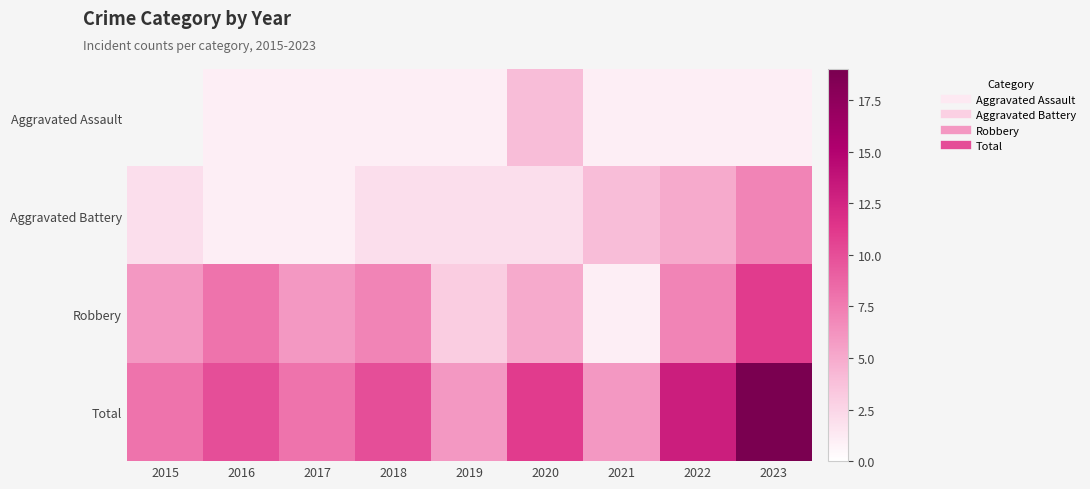

What is the sum of all Aggravated Battery values?

26.0